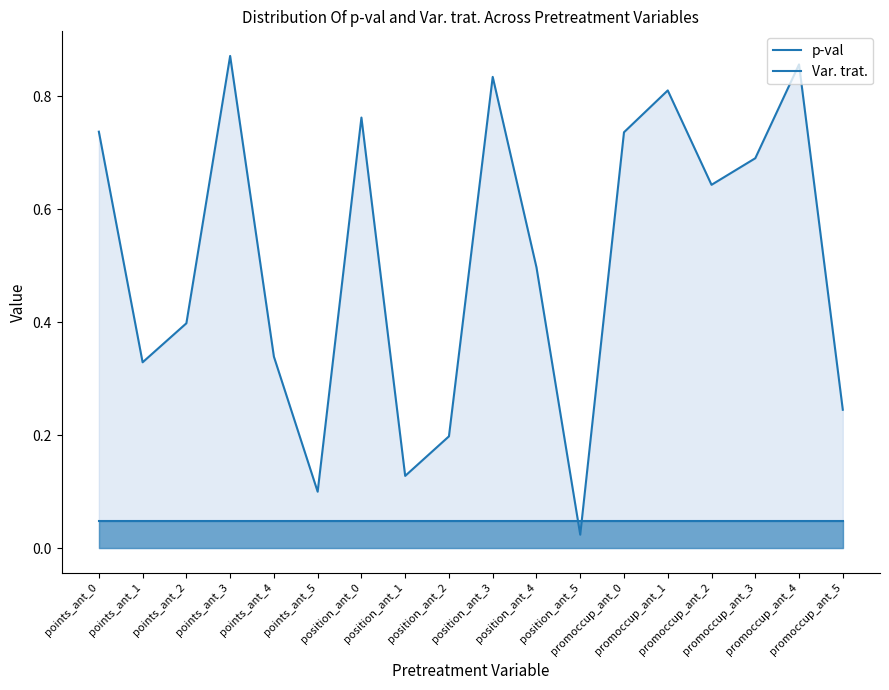

Which category has the lowest value in the p-val series?

position_ant_5